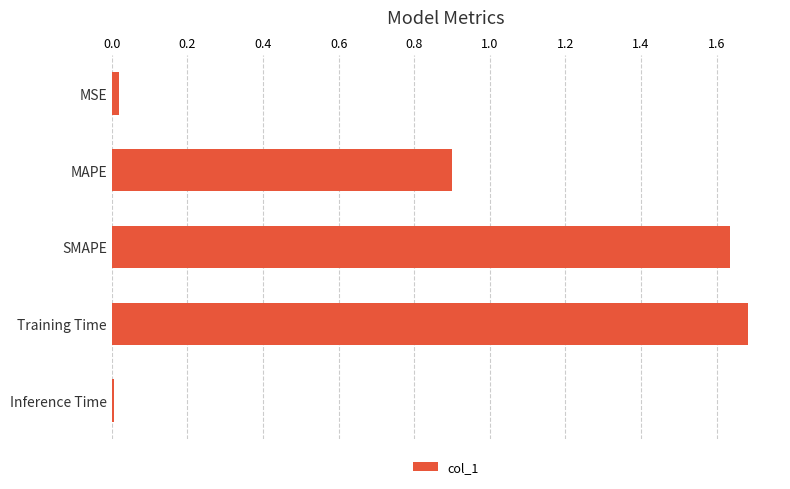

The chart shows a value of 0.0 at MSE. True or false?

True